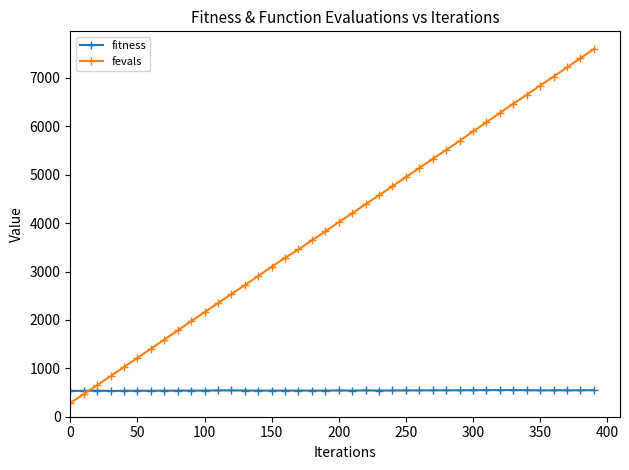

Rank the series by their average value, from highest to lowest.

fevals, fitness